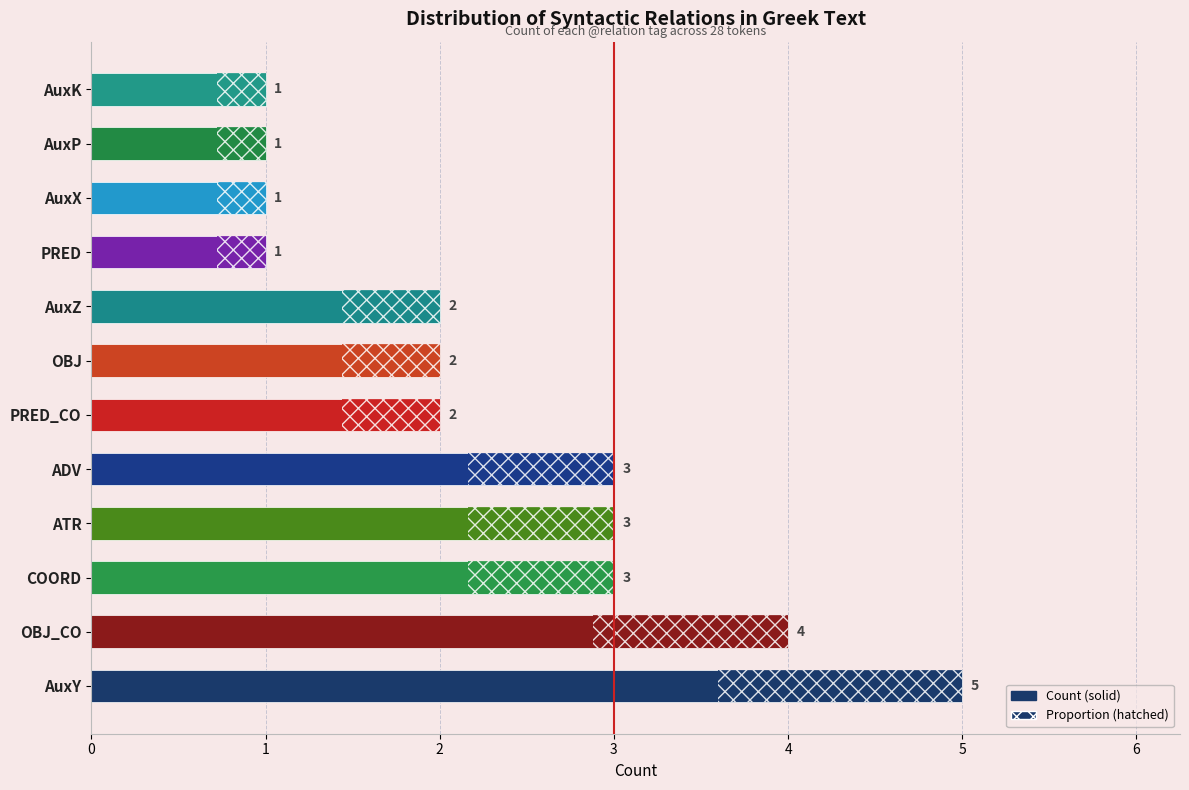

How many bars are there in total?

12